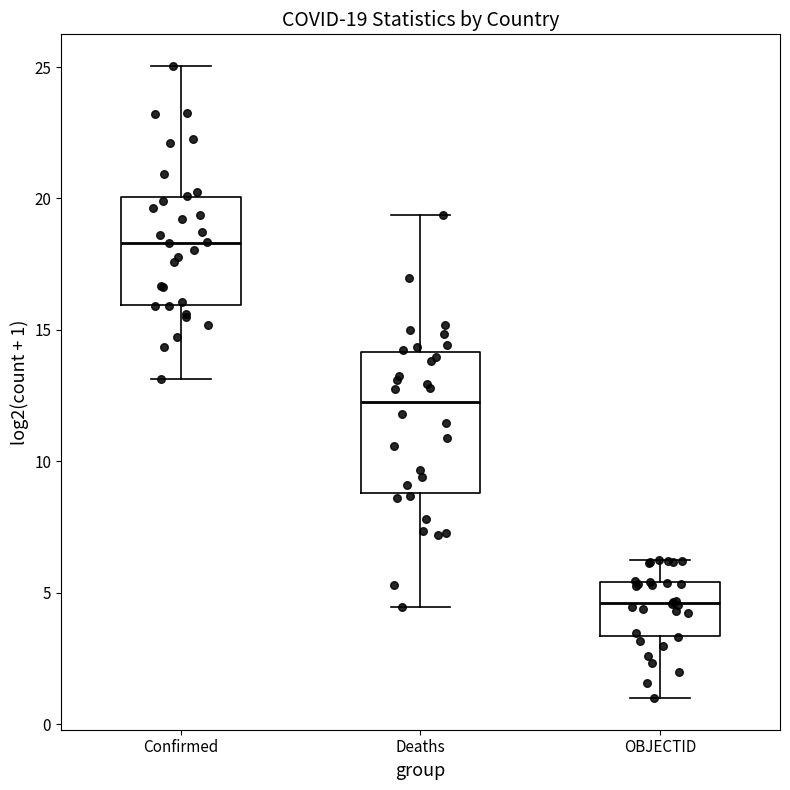

Which box has the highest median line?

Confirmed